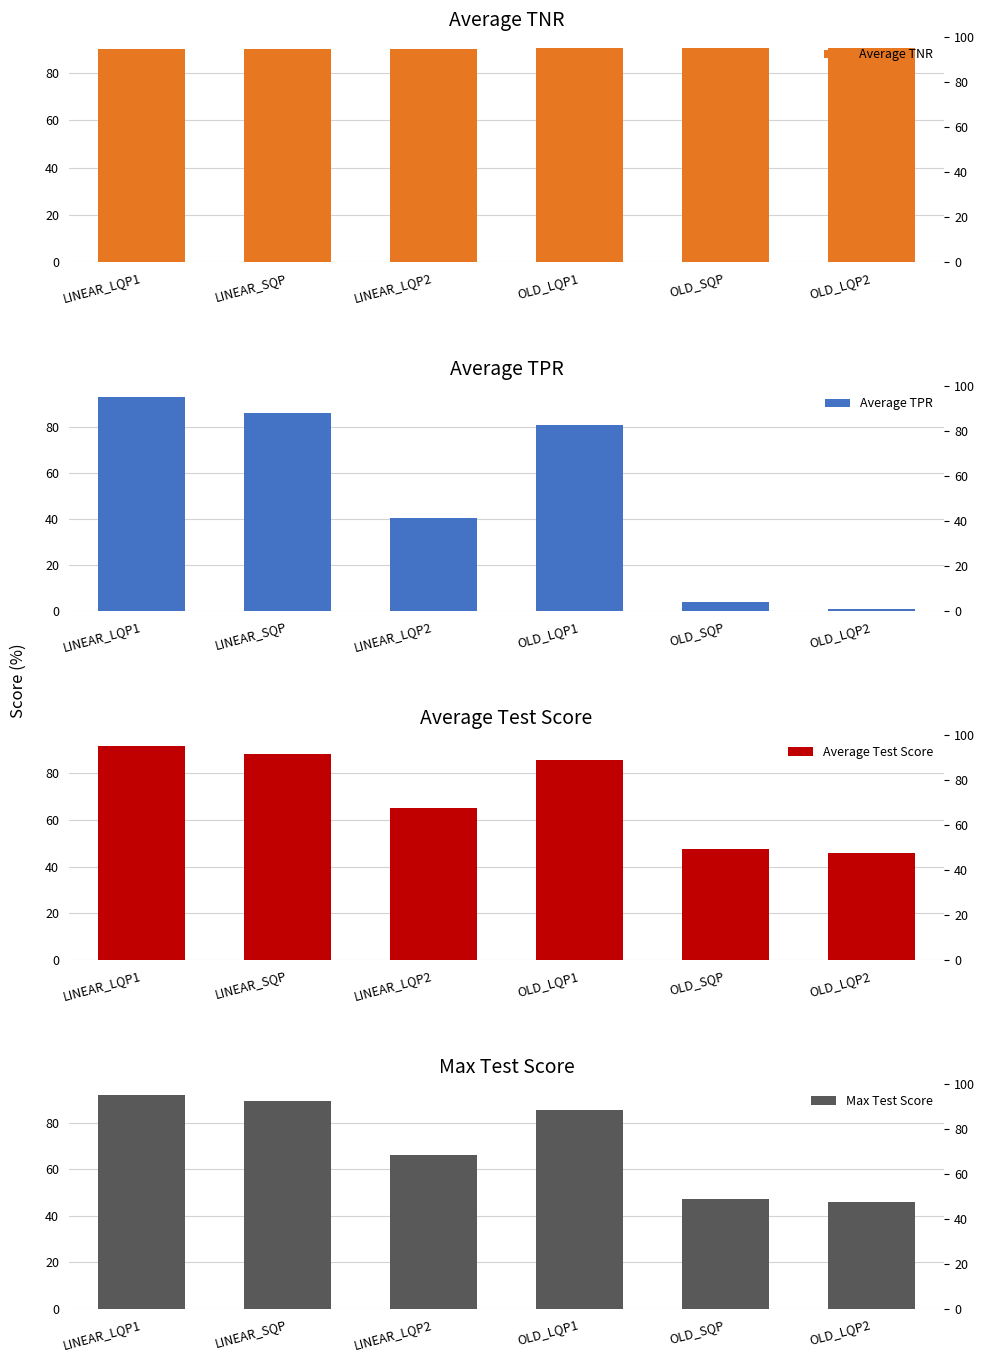

Does the chart contain any negative values?

No